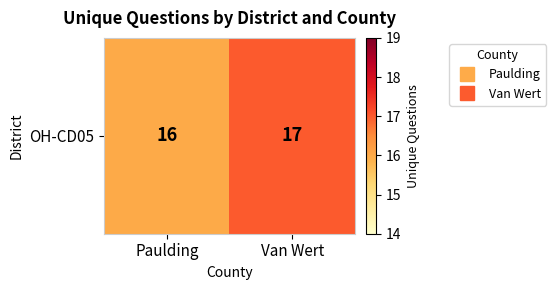

What is the sum of the values at Van Wert and Paulding?

33